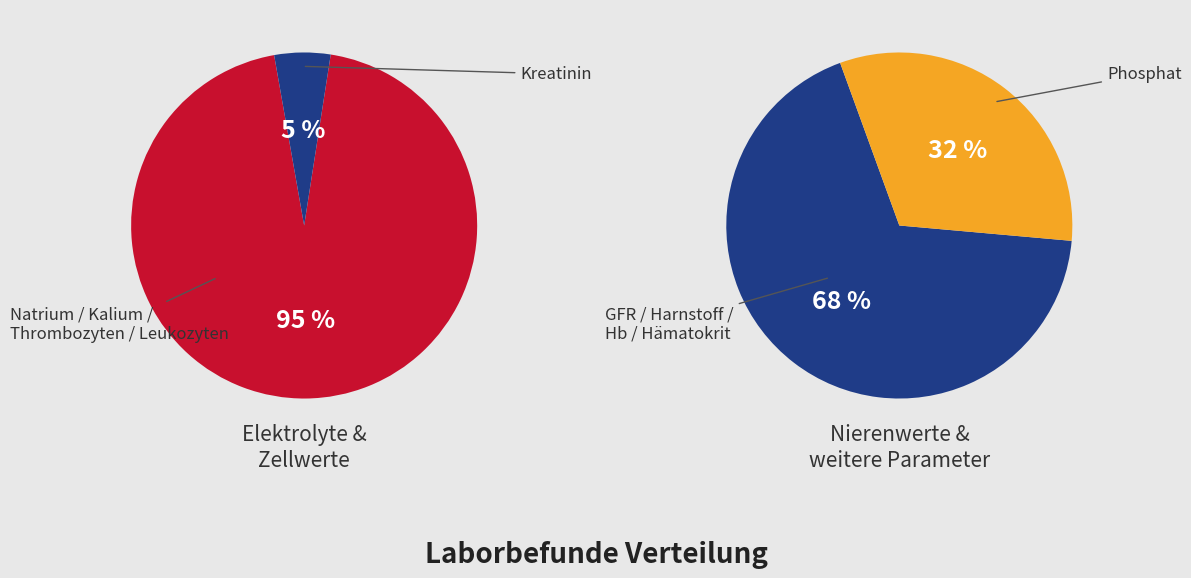

Does H_moglobin (Hb) represent more than half of the total?

No